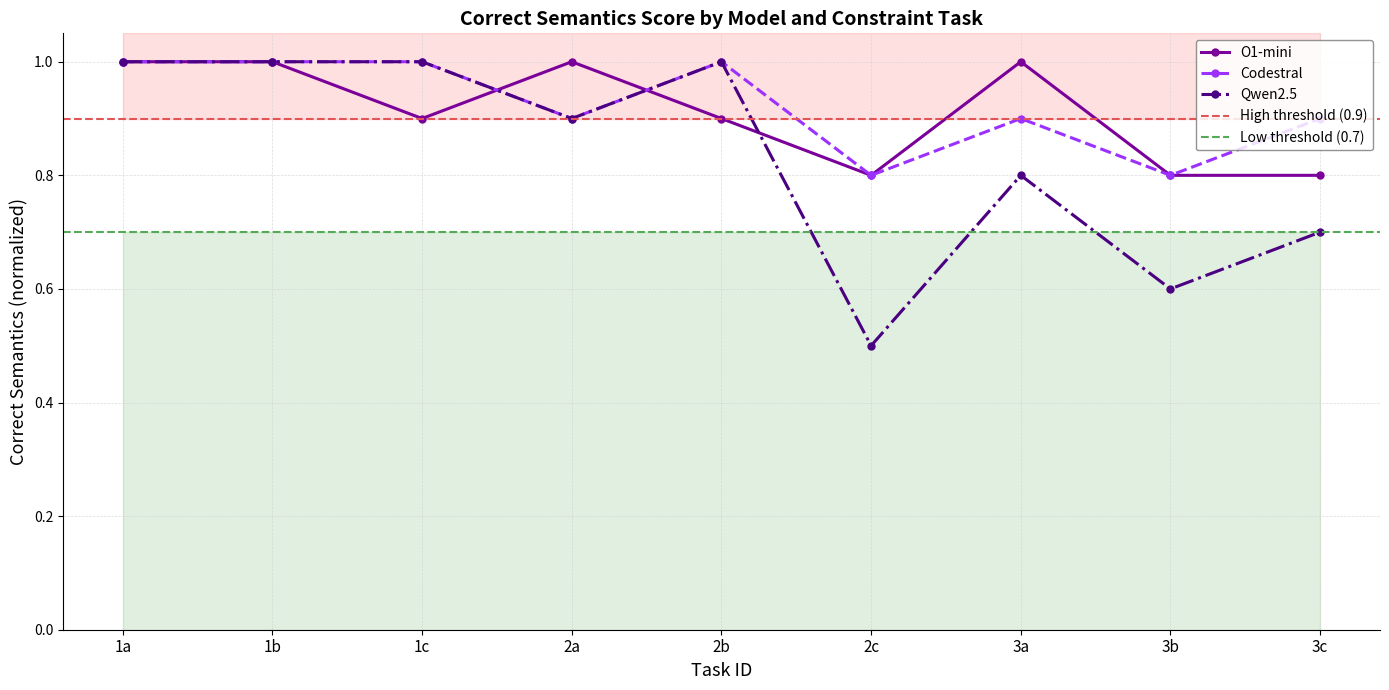

Rank the series by their maximum value, from lowest to highest.

O1-mini Correct semantics, Codestral Correct semantics, Qwen2.5 Correct semantics